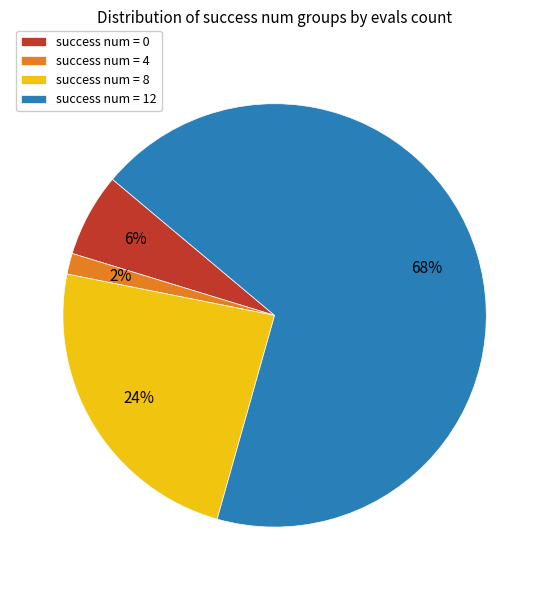

Does success num = 8 represent more than half of the total?

No